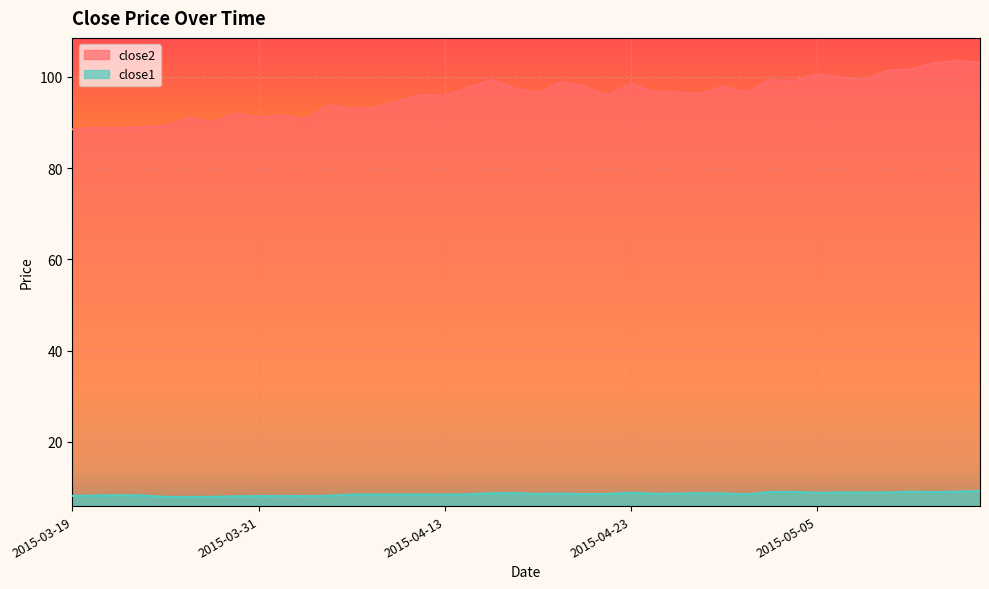

Reading left to right, transcribe all the data shown in this chart.

close2: 88.5	88.8	88.7	88.9	89.2	91.1	90.0	91.9	91.2	91.5	90.6	93.7	92.9	93.2	94.6	96.0	95.9	97.6	99.3	97.5	96.4	98.9	97.9	95.8	98.5	96.6	96.5	96.3	97.8	96.6	99.3	99.0	100.5	99.9	99.2	101.3	101.6	103.0	103.5	103.0
close1: 8.2	8.2	8.3	8.3	8.0	7.9	8.0	8.1	8.1	8.2	8.1	8.2	8.5	8.5	8.5	8.5	8.5	8.5	8.7	8.8	8.6	8.7	8.5	8.6	8.9	8.6	8.7	8.8	8.7	8.5	9.0	9.0	8.9	8.9	8.9	8.9	9.1	9.0	9.1	9.2